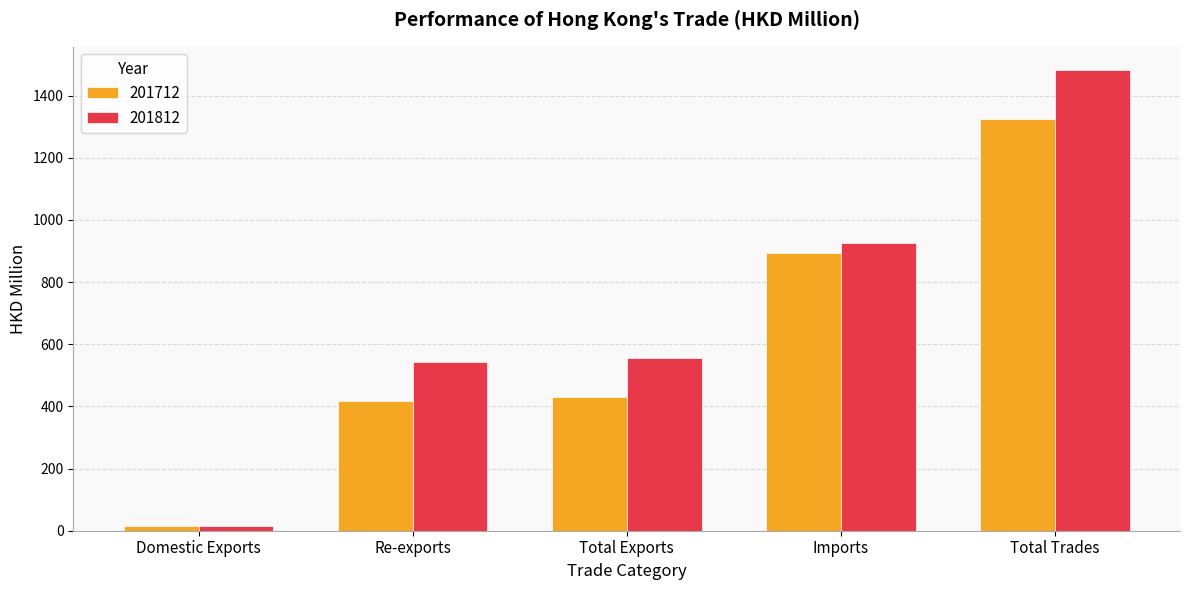

The value of 201812 at Re-exports is 232.5. True or false?

False